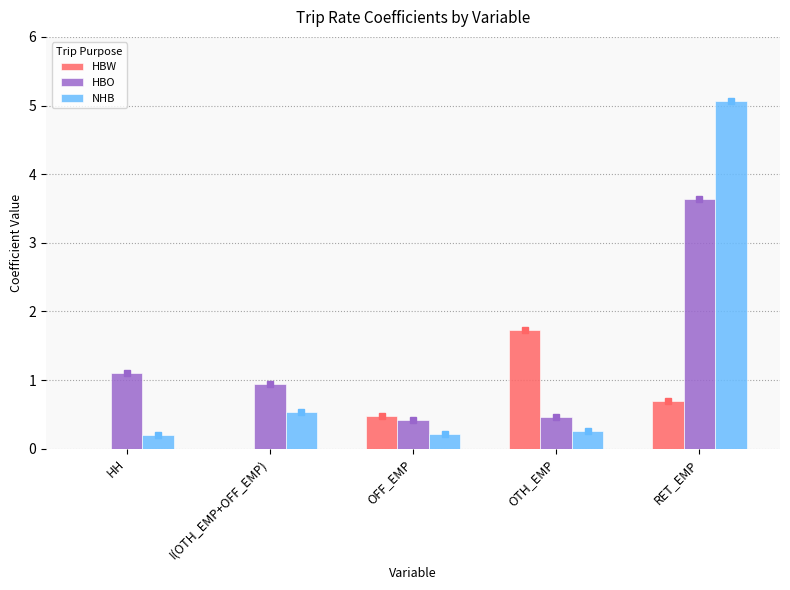

Read the HBO value at RET_EMP.

3.6